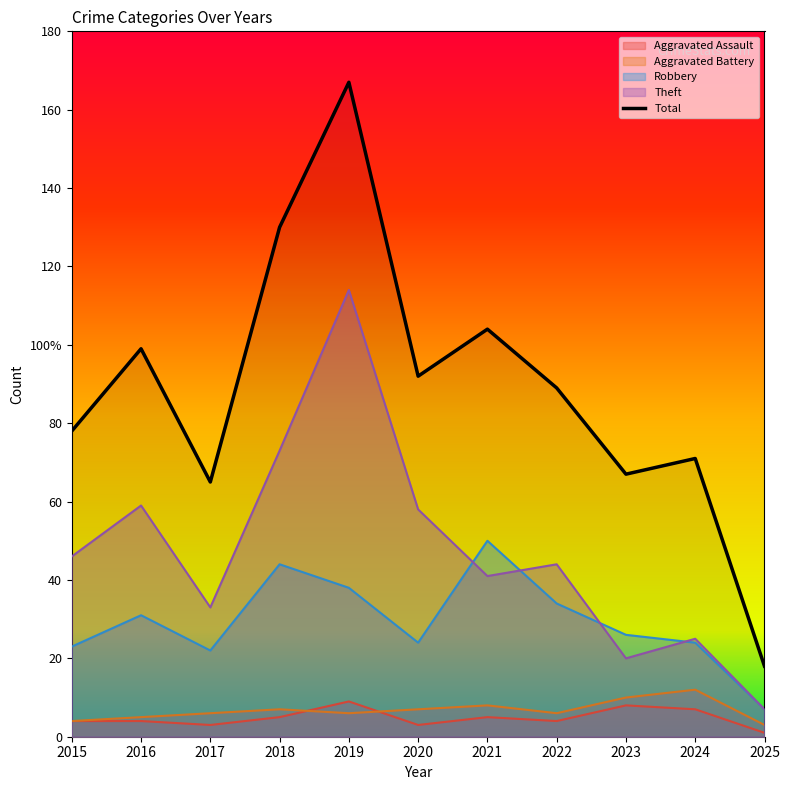

True or false: the data shows 89 at 2022.

True